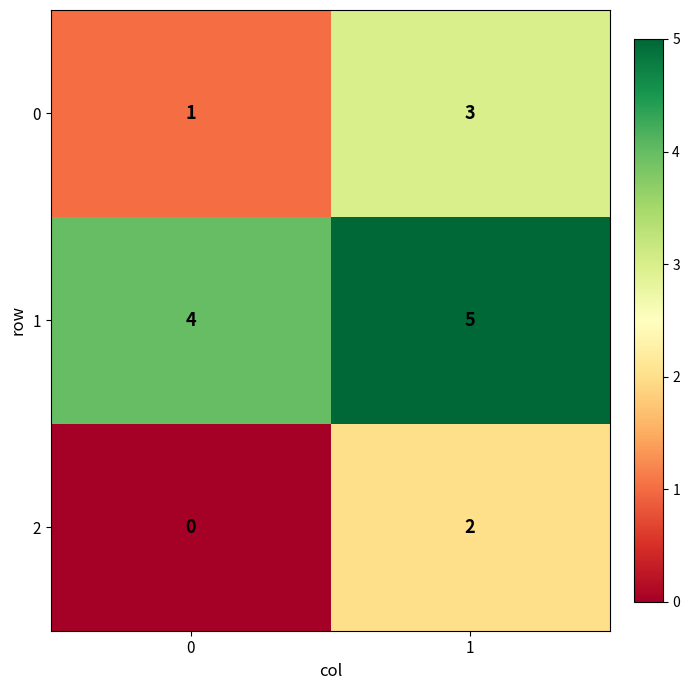

Reading left to right, transcribe all the data shown in this chart.

0: 1	3
1: 4	5
2: 0	2